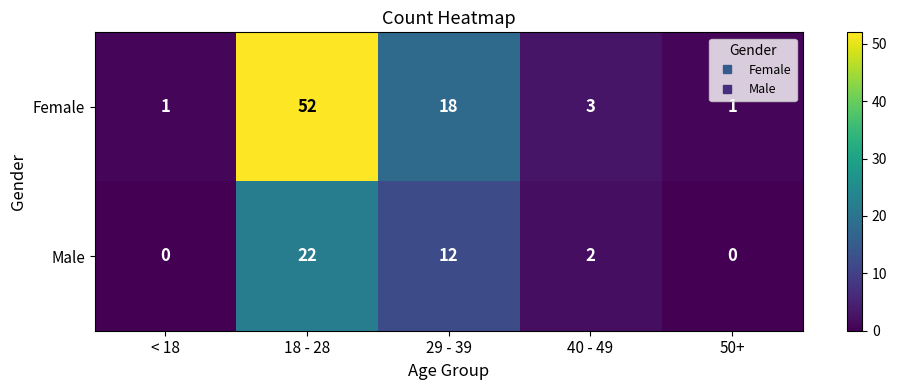

Count the number of categories in the chart.

5